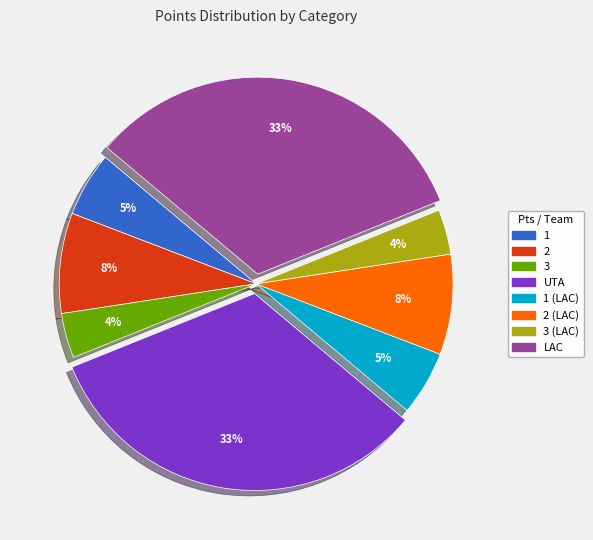

To the nearest percent, what is the difference between the largest and smallest slice percentages?

29%